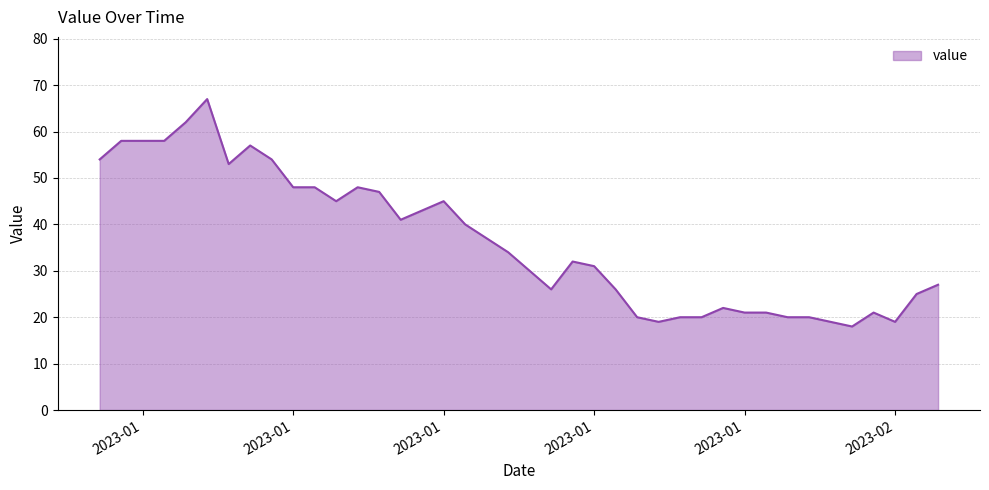

How many points are lower than both their immediate neighbors (excluding endpoints)?

7